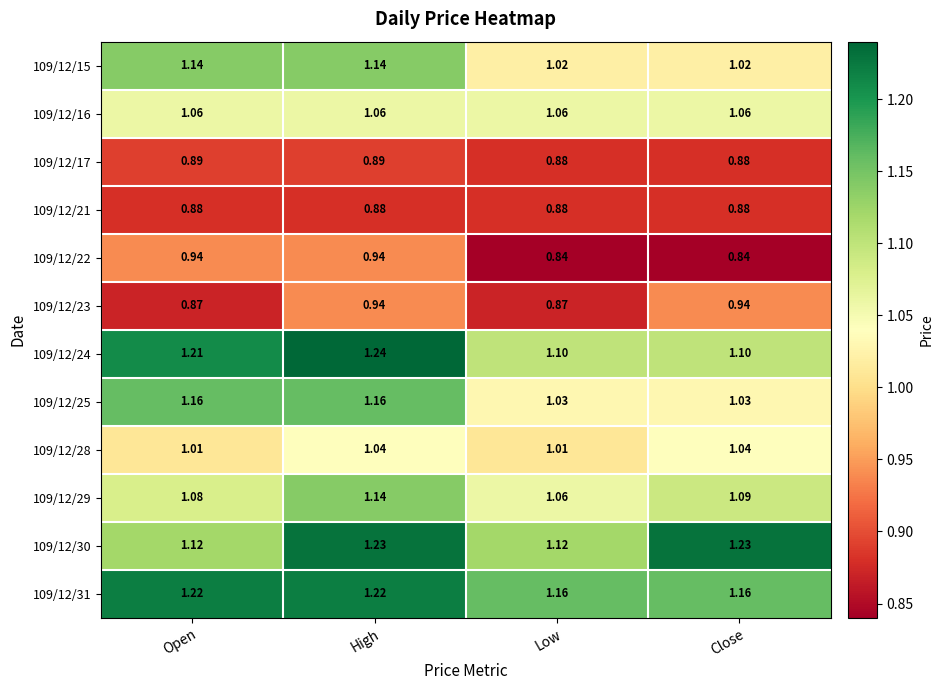

What is the total value across all series at High?

12.9